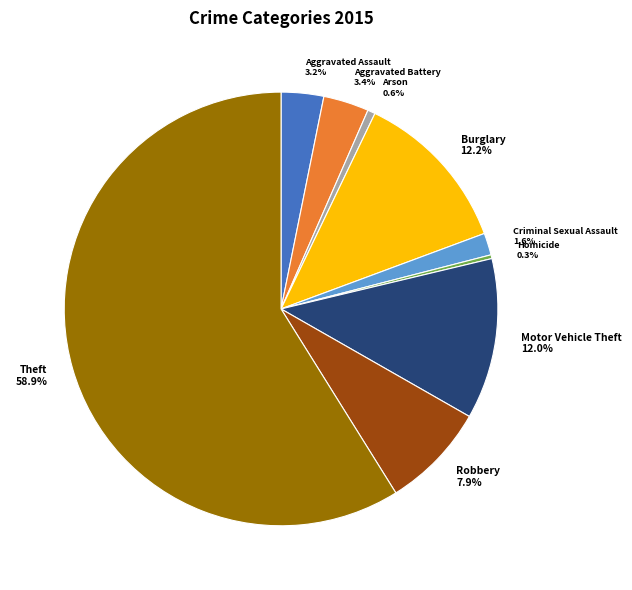

To the nearest percent, what percentage of the pie is Aggravated Assault?

3%